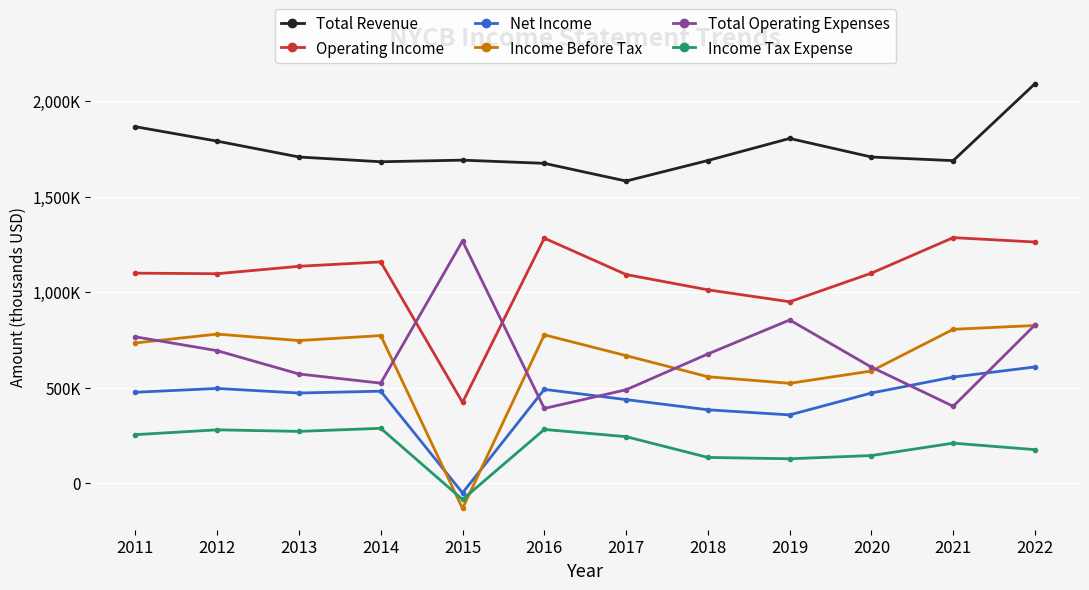

The Total Revenue series shows 1791100 at 2012. True or false?

True